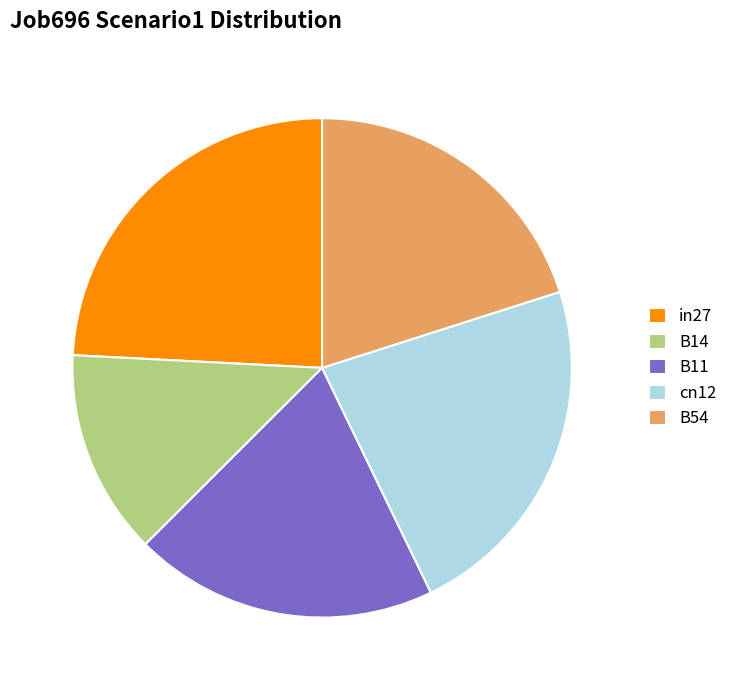

Is it true that B14 is 13% of the pie?

True